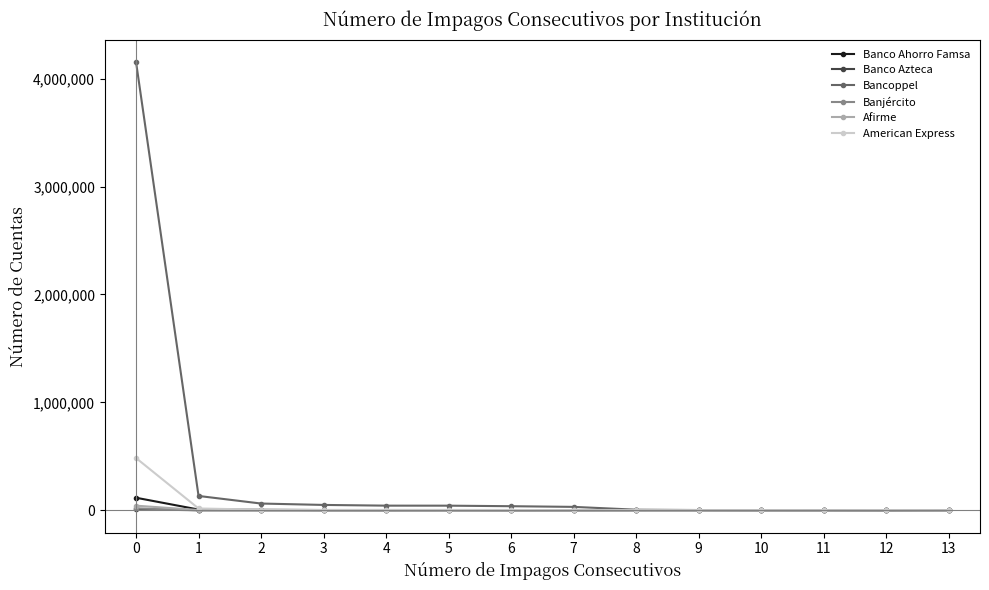

Which series has the largest range (max minus min)?

Bancoppel